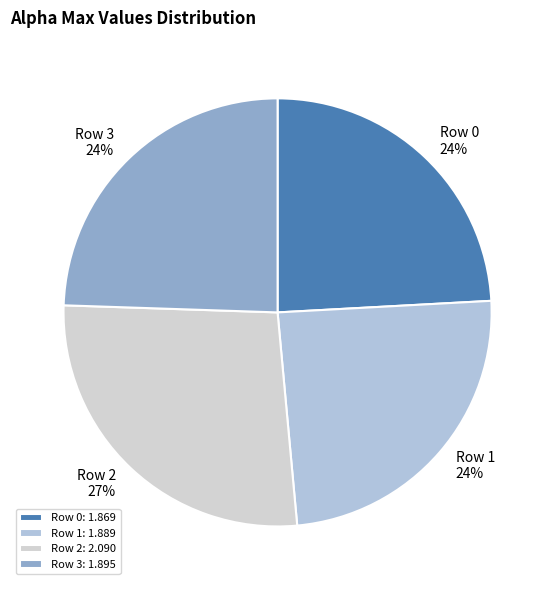

How many slices are in this pie chart?

4